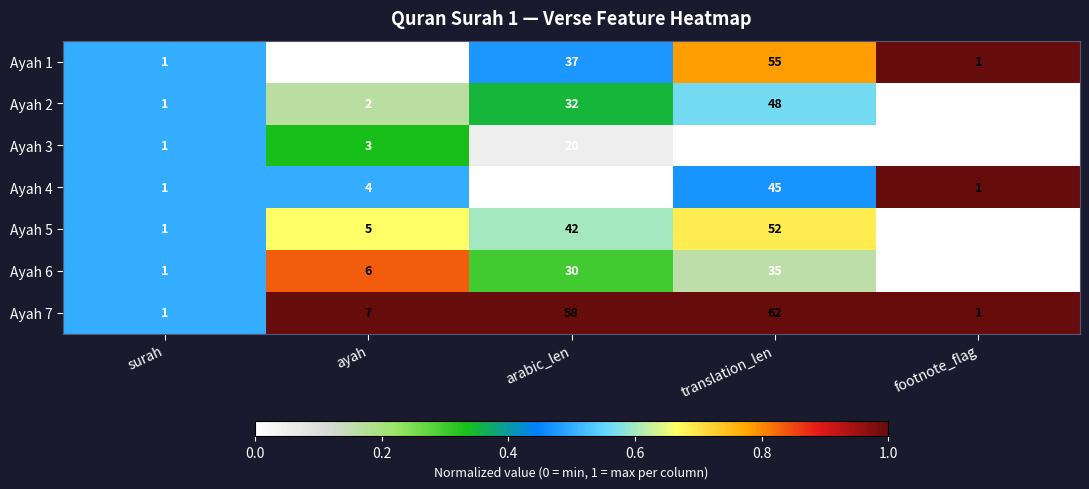

Count the number of categories in the chart.

5